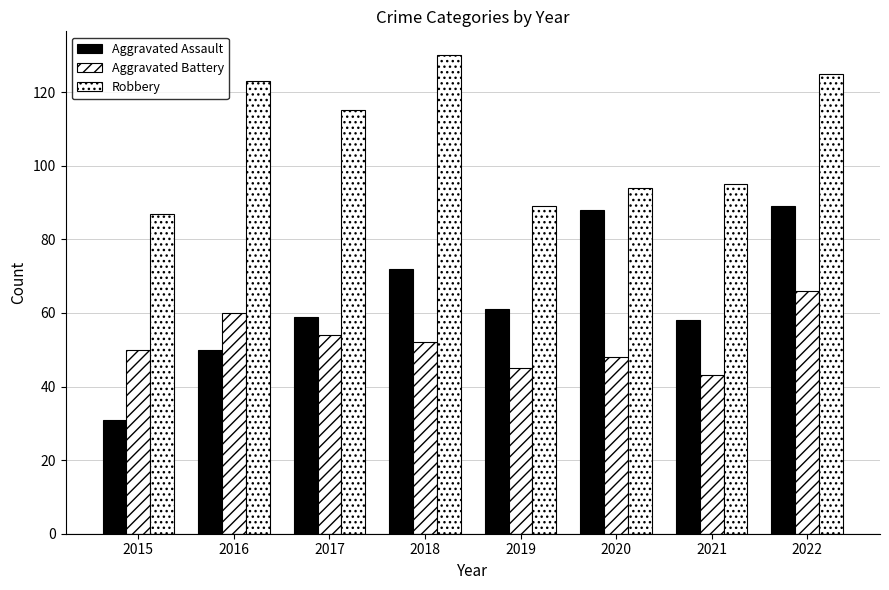

How many data points does each series have?

8